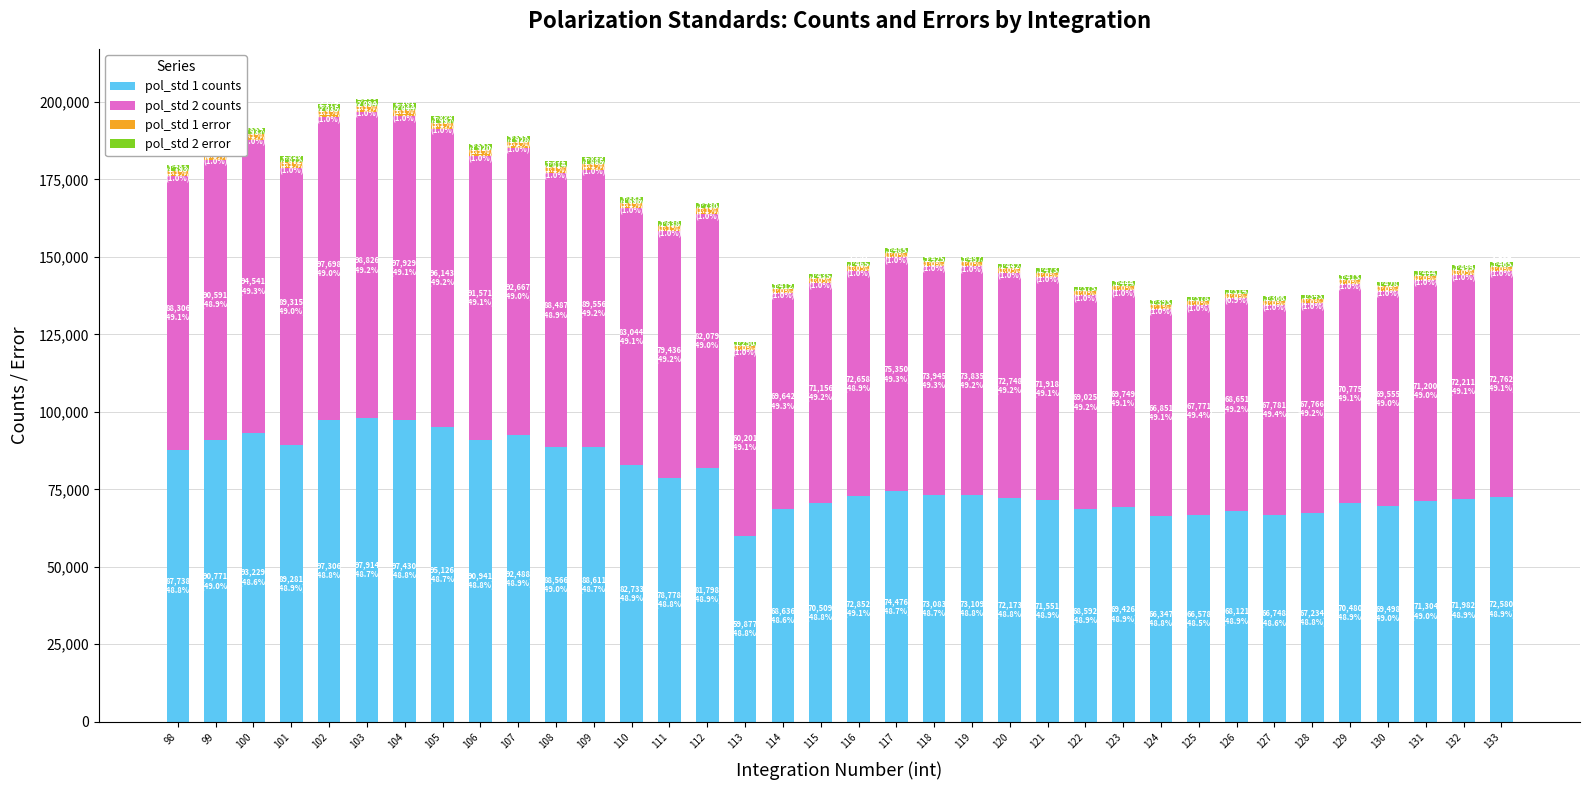

What is the minimum value for pol_std 1 counts?

59877.2